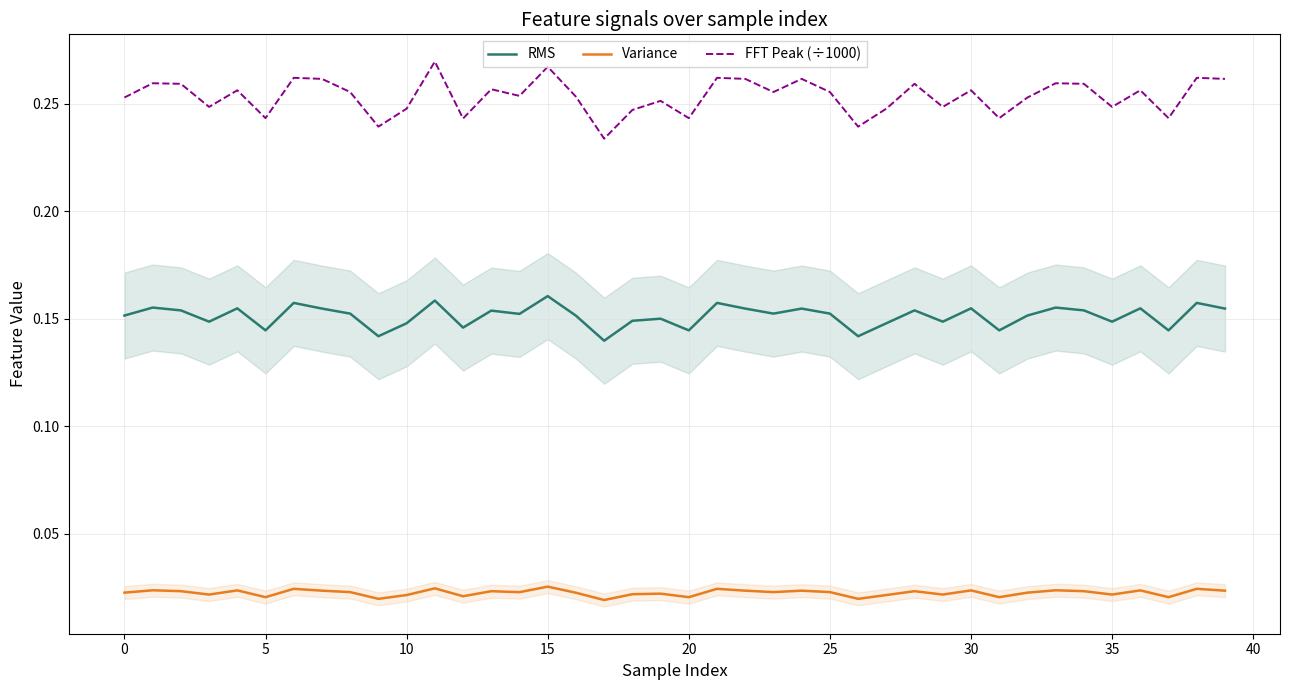

True or false: FFT Peak (÷1000) has a value of 0.4 at 29.

False